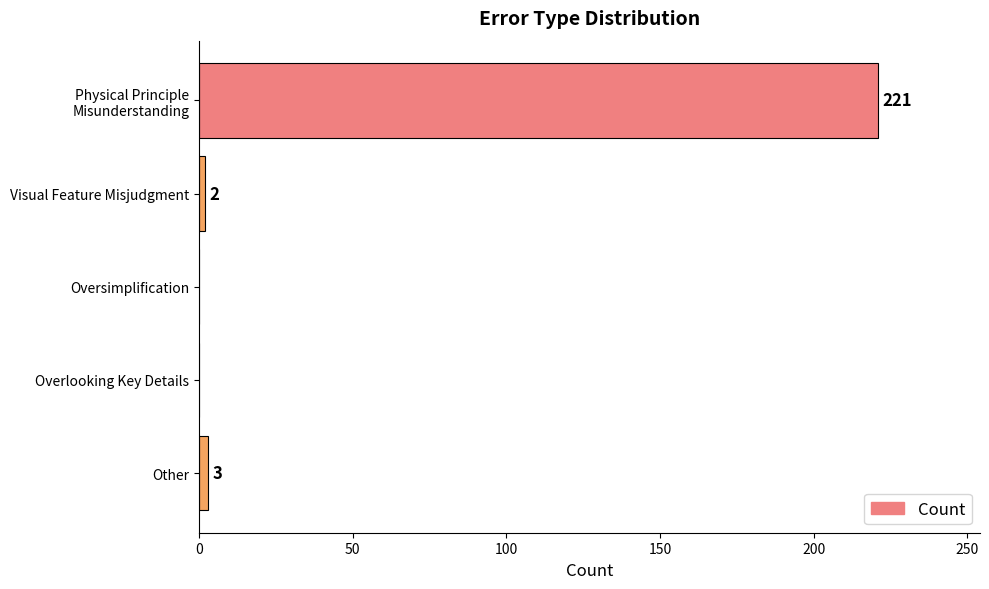

Where is the data nearest to the value 110?

Other